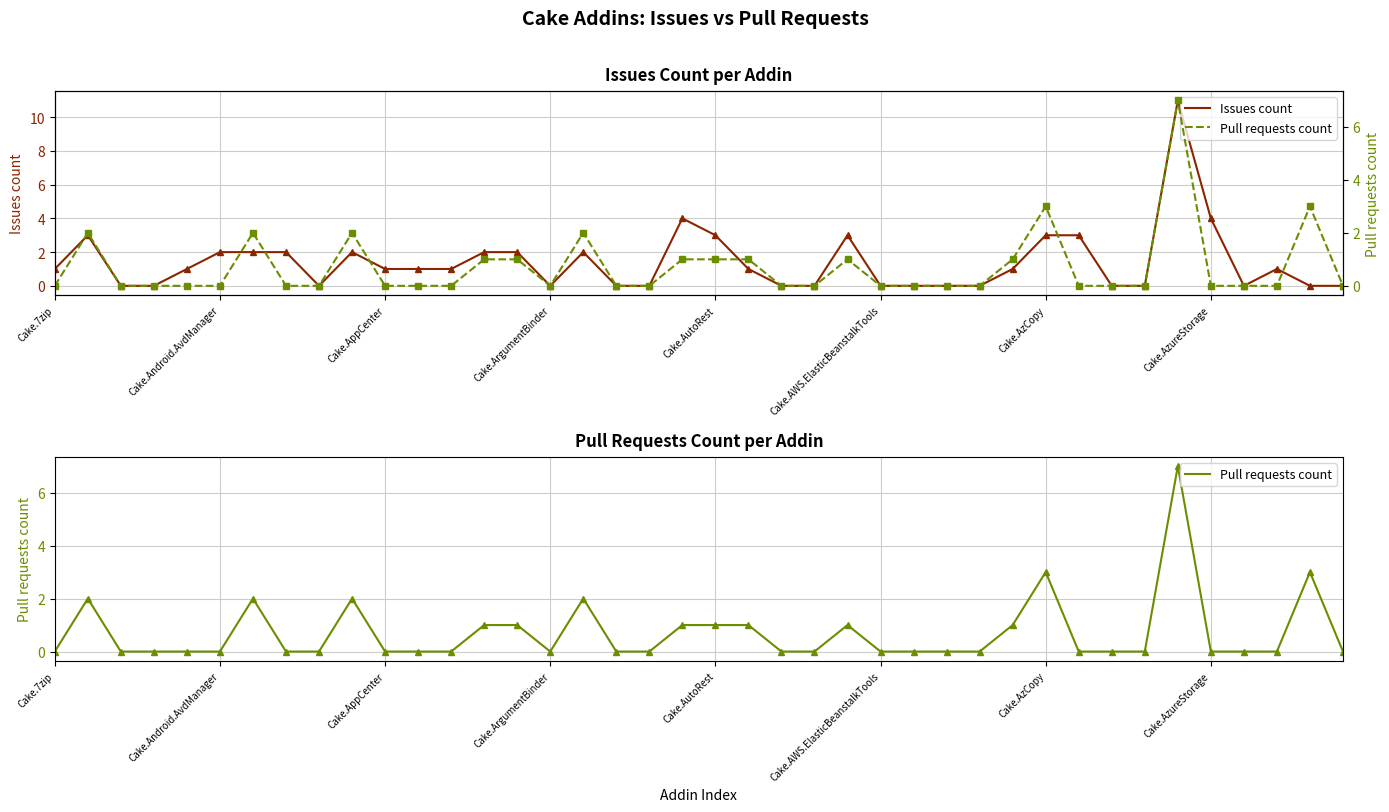

What is the average value of the PR count (points) series?

1